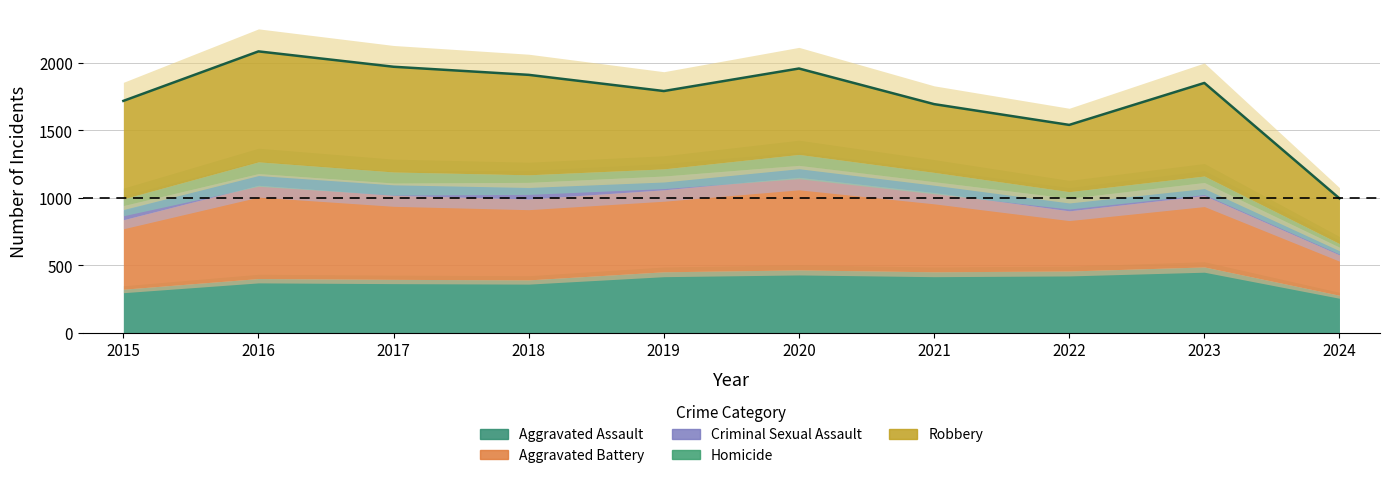

What is the sum of all Criminal Sexual Assault values?

925